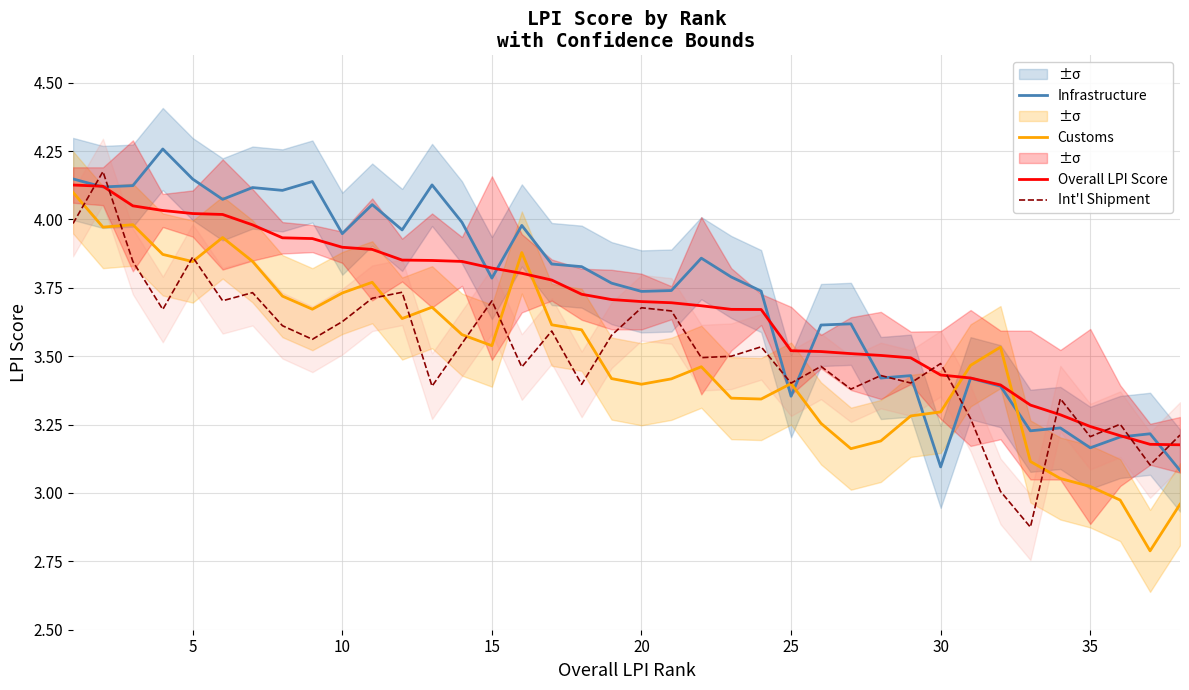

How many data points in Customs are less than 3?

3